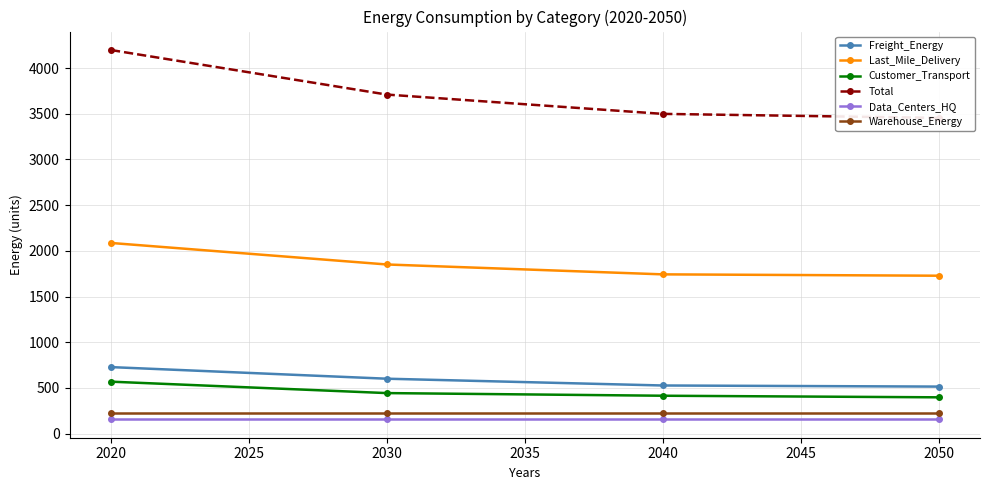

How many distinct data groups are displayed?

6